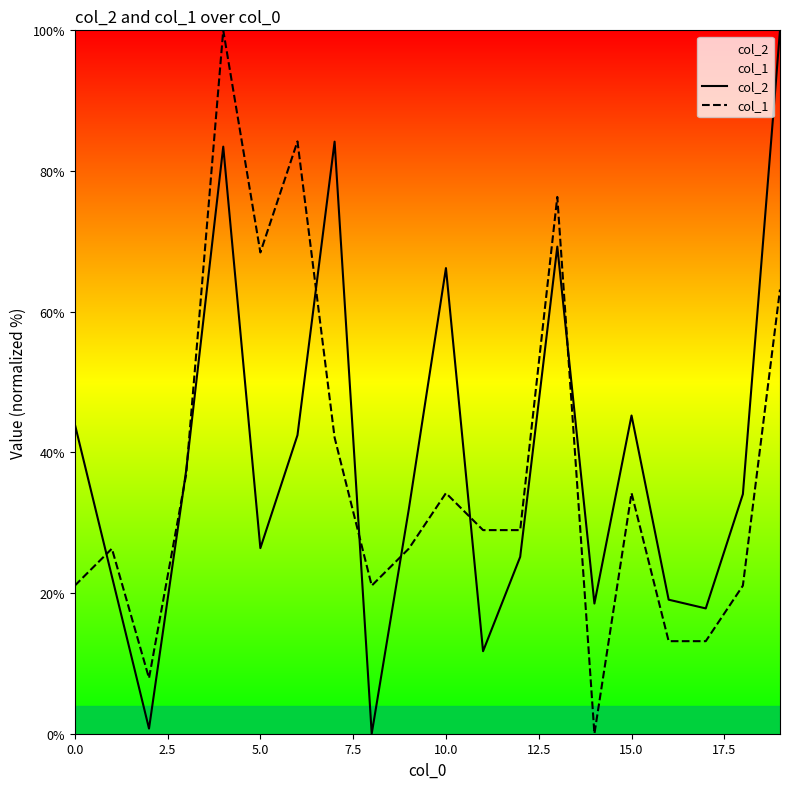

Reading left to right, extract all data points from this chart.

col_2: 44.0	22.4	0.7	37.4	83.5	26.4	42.4	84.2	0.0	31.9	66.2	11.7	25.1	69.2	18.5	45.2	19.1	17.8	34.1	100.0
col_1: 21.1	26.3	7.9	36.8	100.0	68.4	84.2	42.1	21.1	26.3	34.2	28.9	28.9	76.3	0.0	34.2	13.2	13.2	21.1	63.2